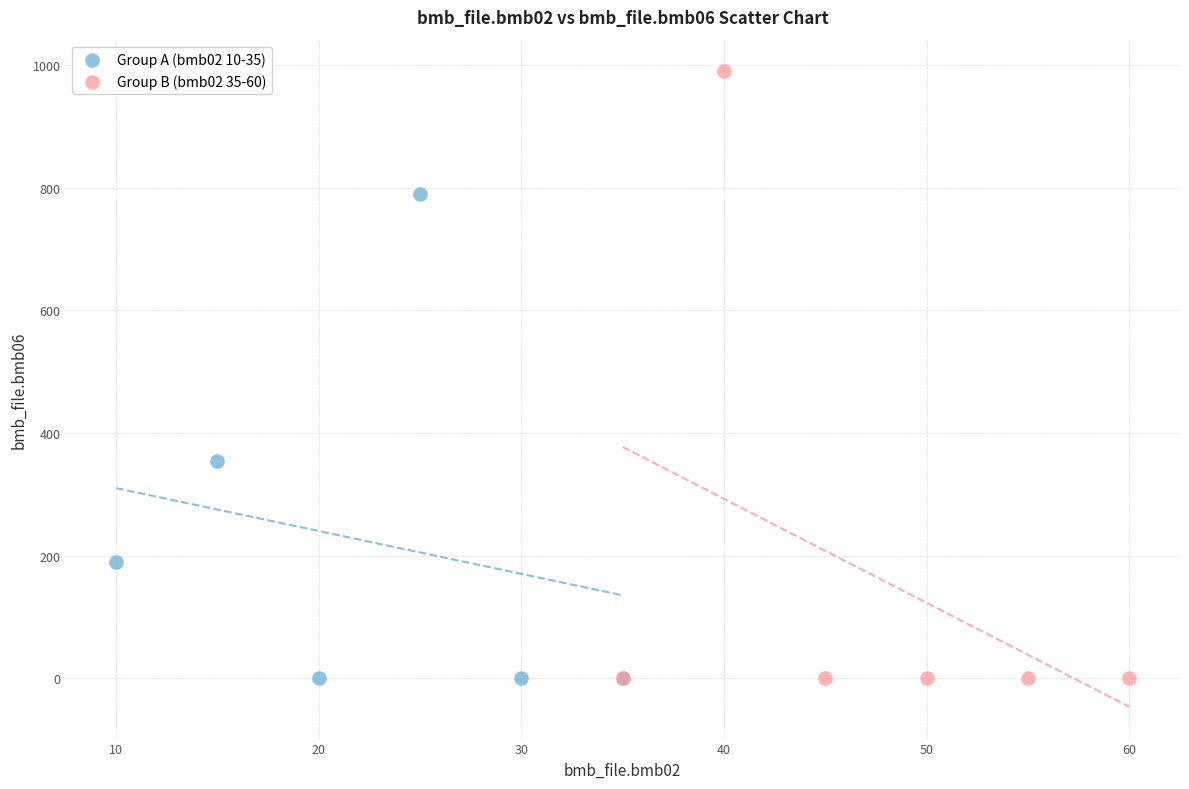

Which series has the largest Y range (max minus min)?

Group B (bmb02 35-60)